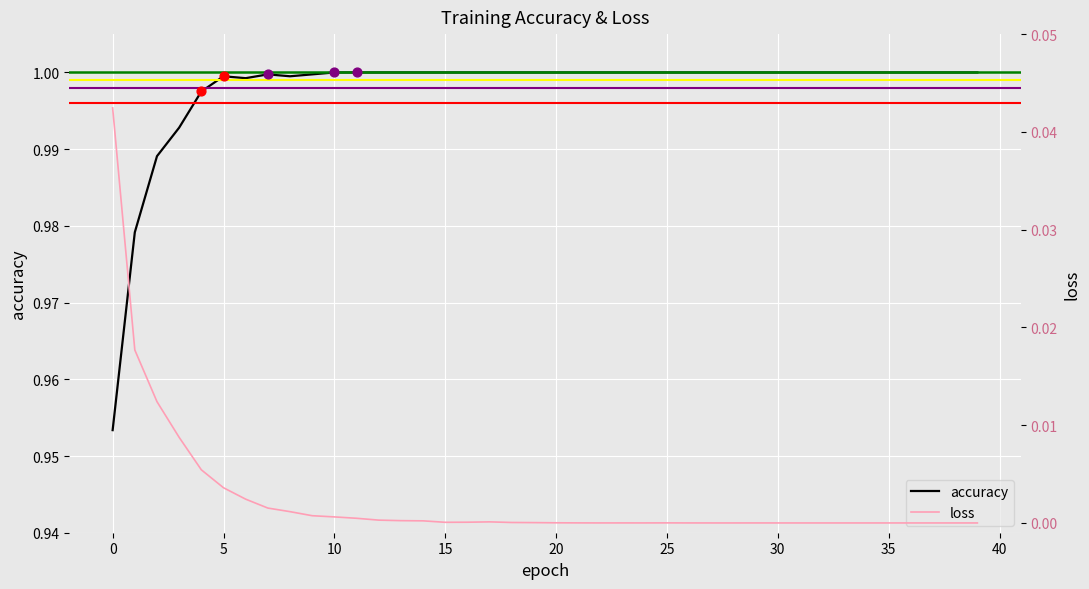

Which series reaches the minimum Y coordinate?

loss